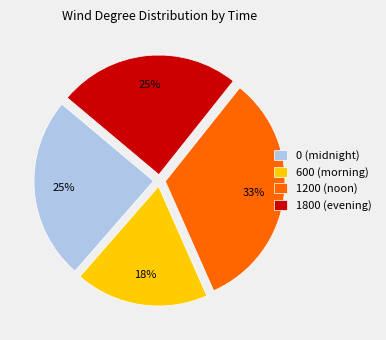

How many segments does this pie chart have?

4